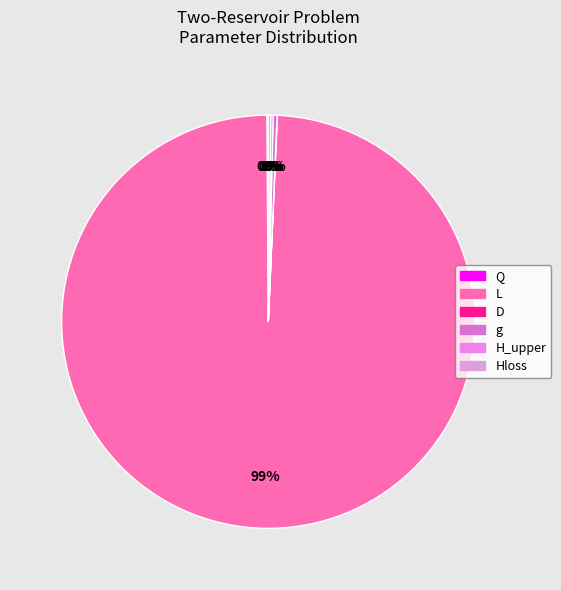

Which category accounts for the majority?

L